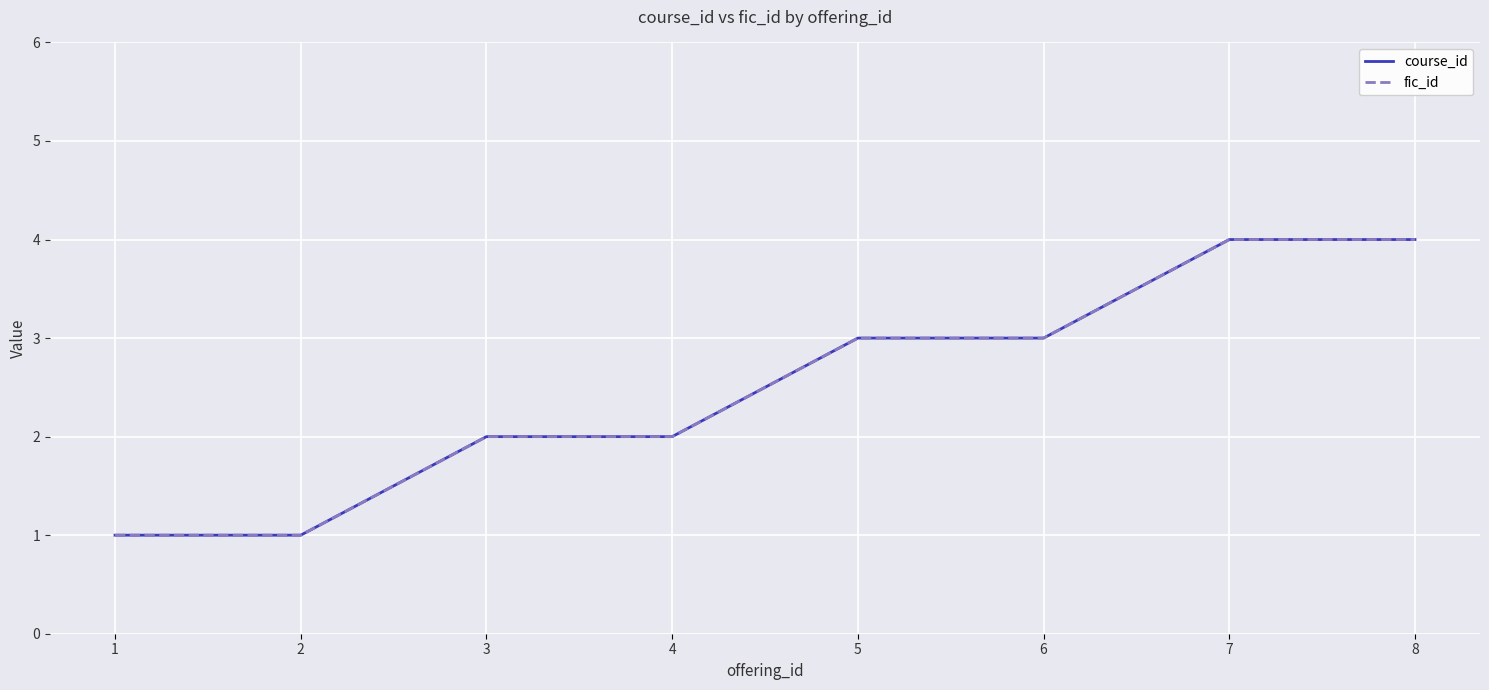

Read the fic_id value at 2.

1